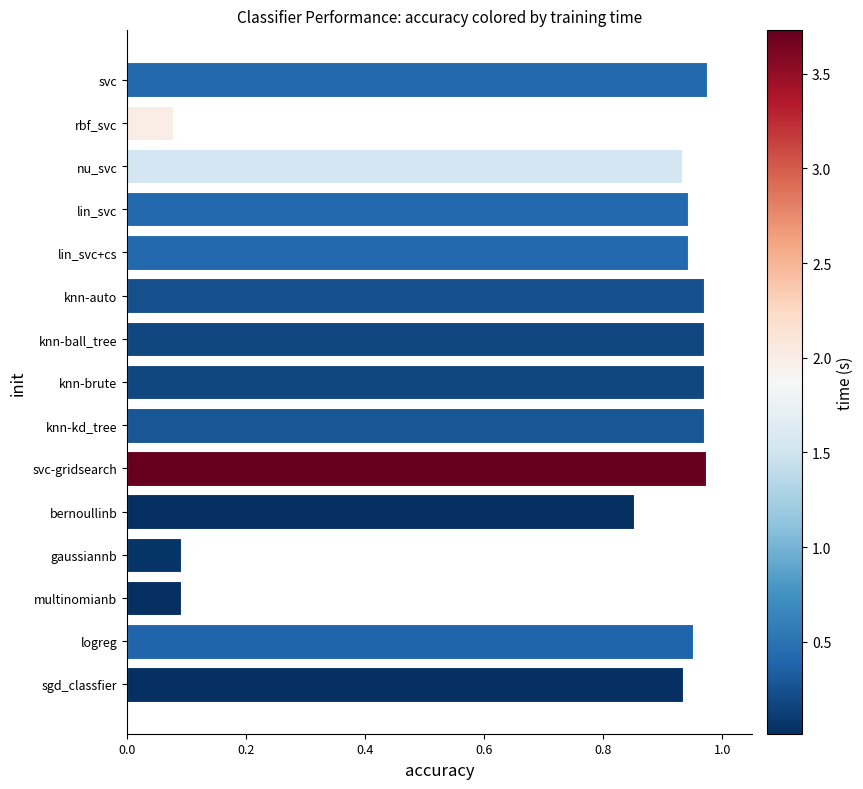

Which has a higher value, gaussiannb or knn-auto?

knn-auto